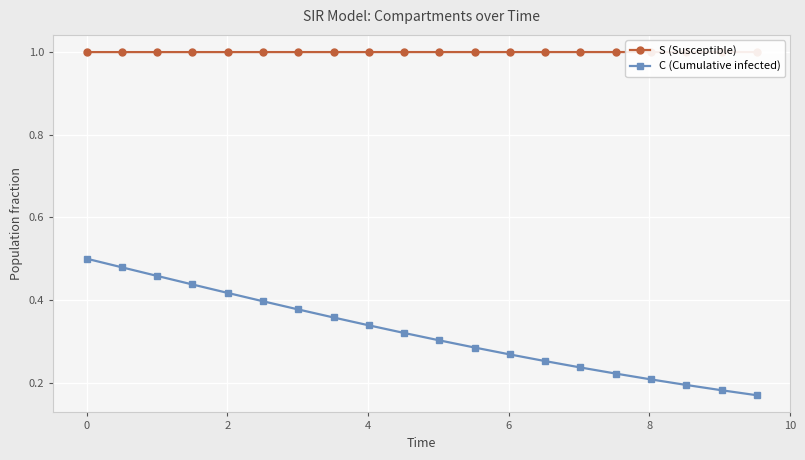

Reading left to right, extract all data points from this chart.

S (Susceptible): 1.0	1.0	1.0	1.0	1.0	1.0	1.0	1.0	1.0	1.0	1.0	1.0	1.0	1.0	1.0	1.0	1.0	1.0	1.0	1.0
C (Cumulative infected): 0.5	0.5	0.5	0.4	0.4	0.4	0.4	0.4	0.3	0.3	0.3	0.3	0.3	0.3	0.2	0.2	0.2	0.2	0.2	0.2